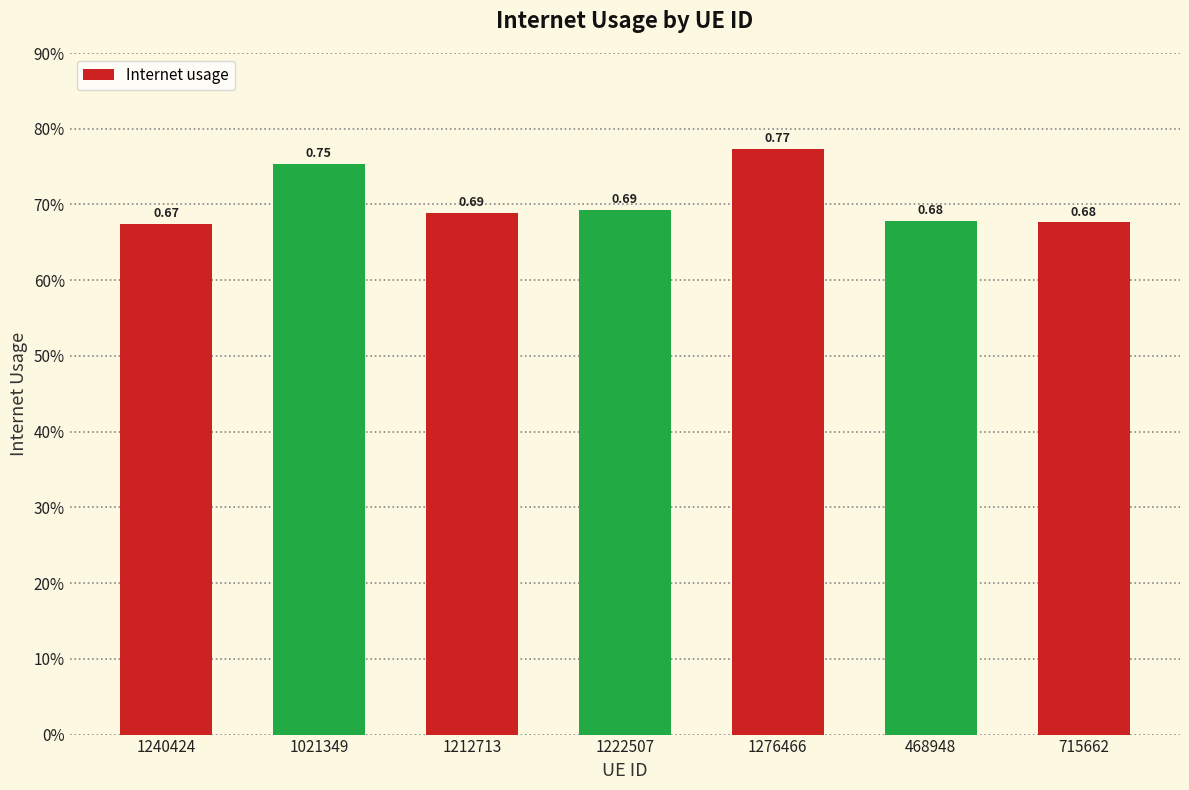

How many series are shown in this chart?

1